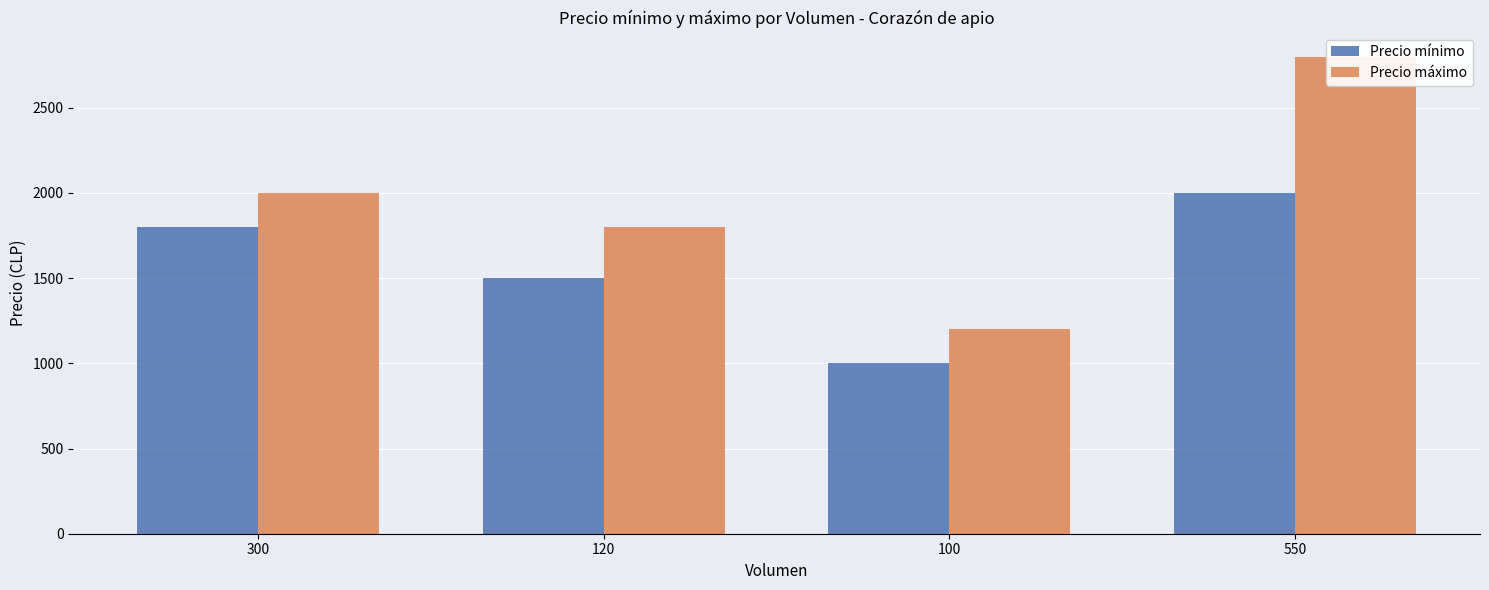

How many groups of bars are there?

4